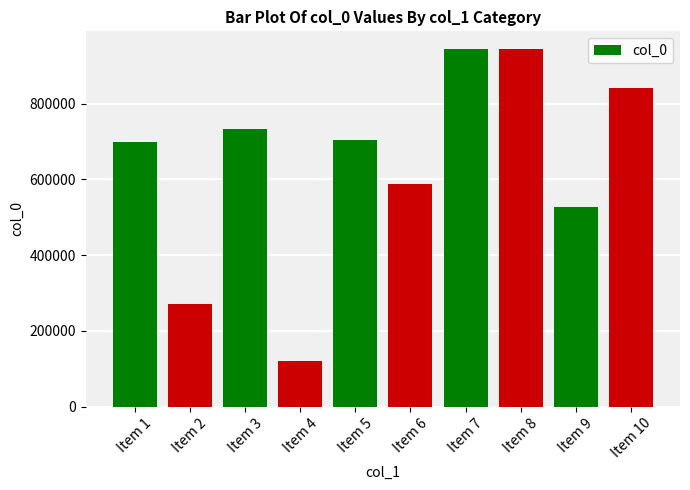

The value at Item 5 is 380576. True or false?

False